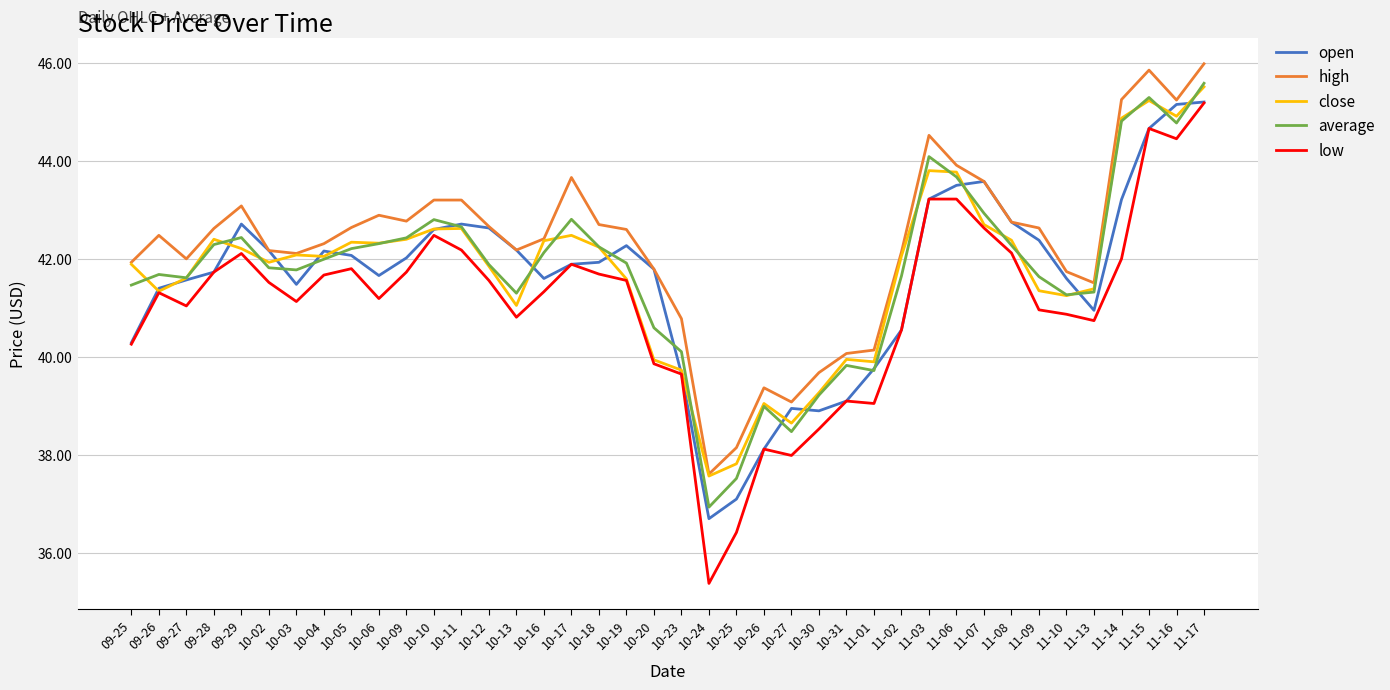

How many values in the close series are below 42?

19